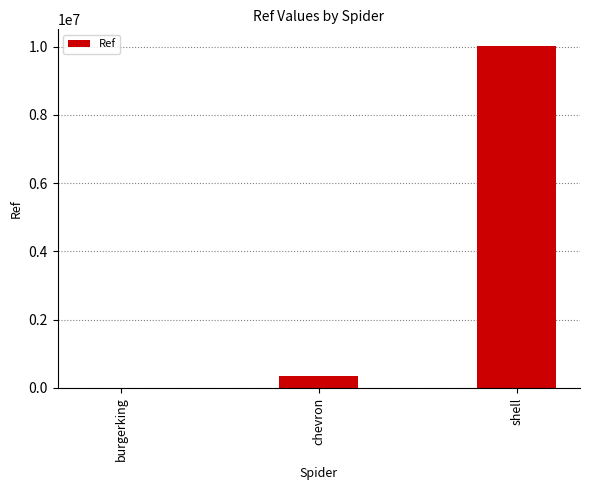

What is the sum of all values?

10369525